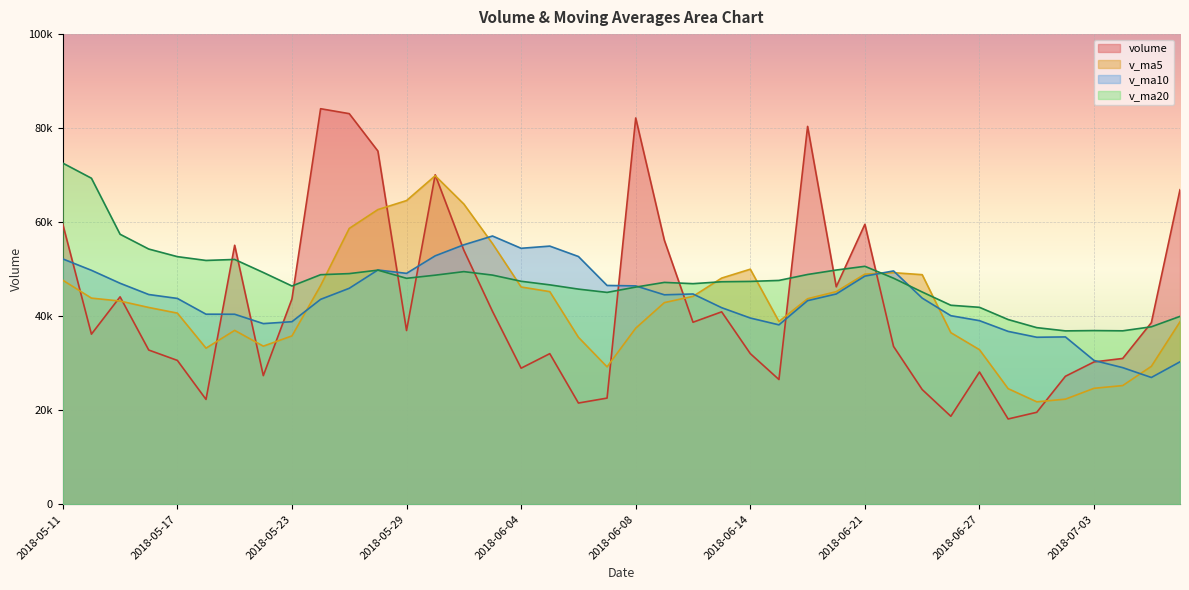

How many distinct data groups are displayed?

4